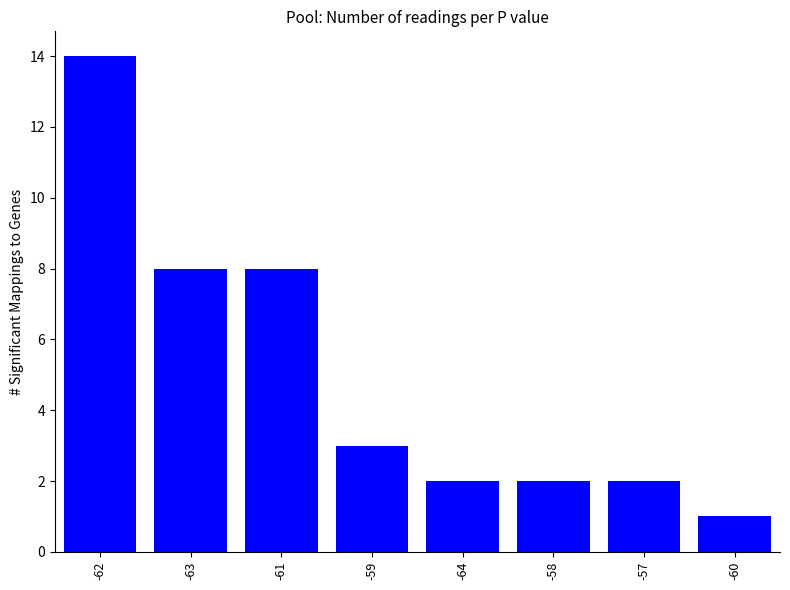

Read the value at -62.

14